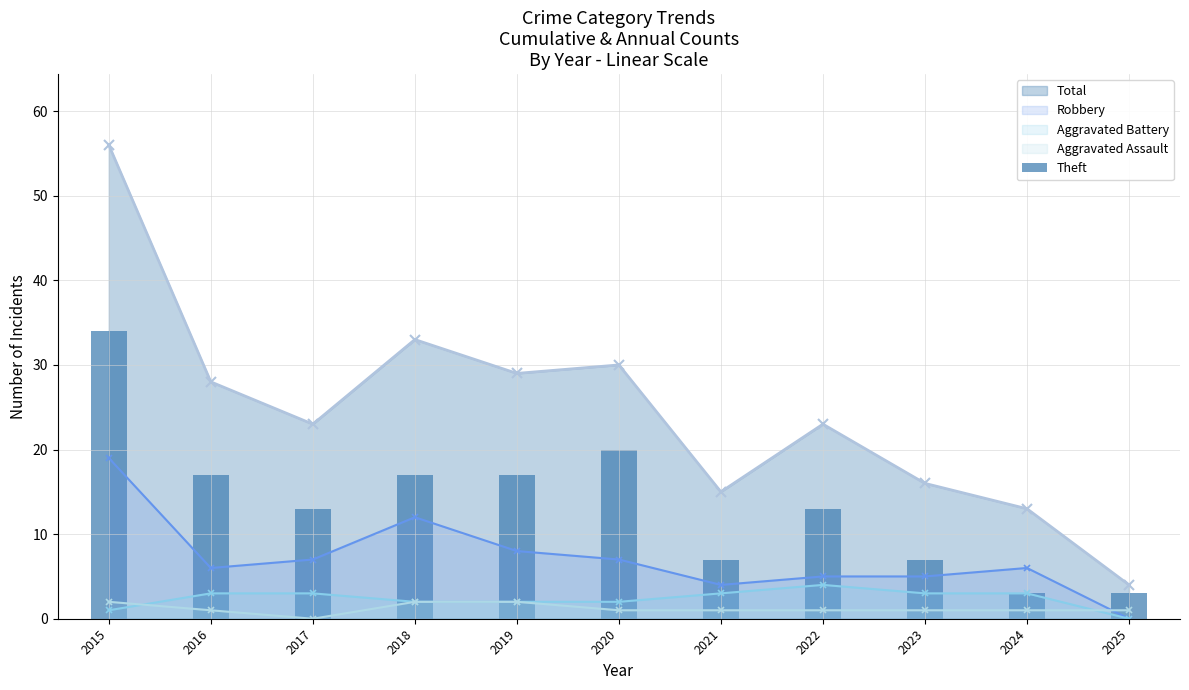

What is the value of the 5th bar from the left?

17